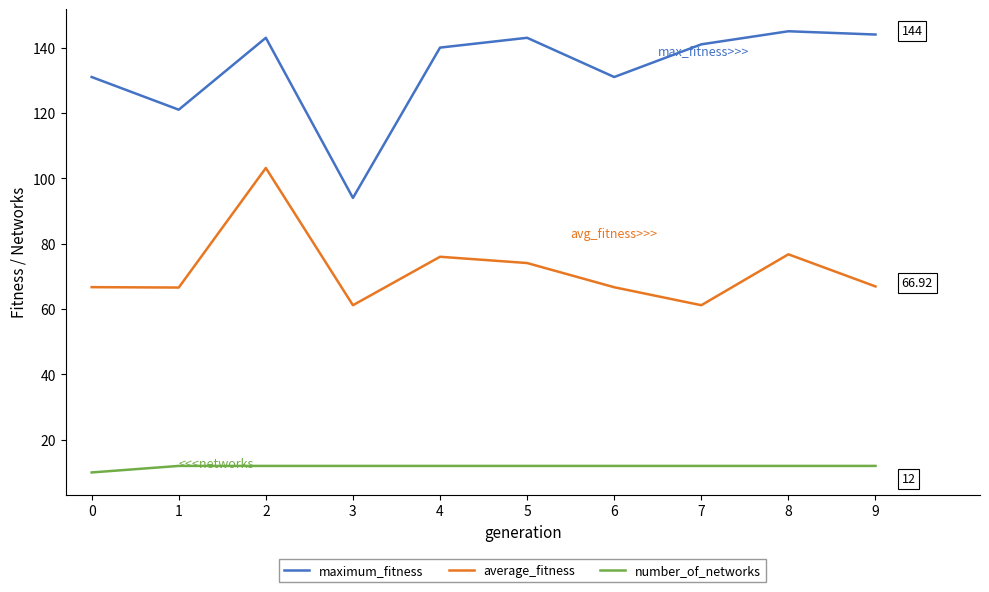

At 6, list the series in order from largest to smallest.

maximum_fitness, average_fitness, number_of_networks